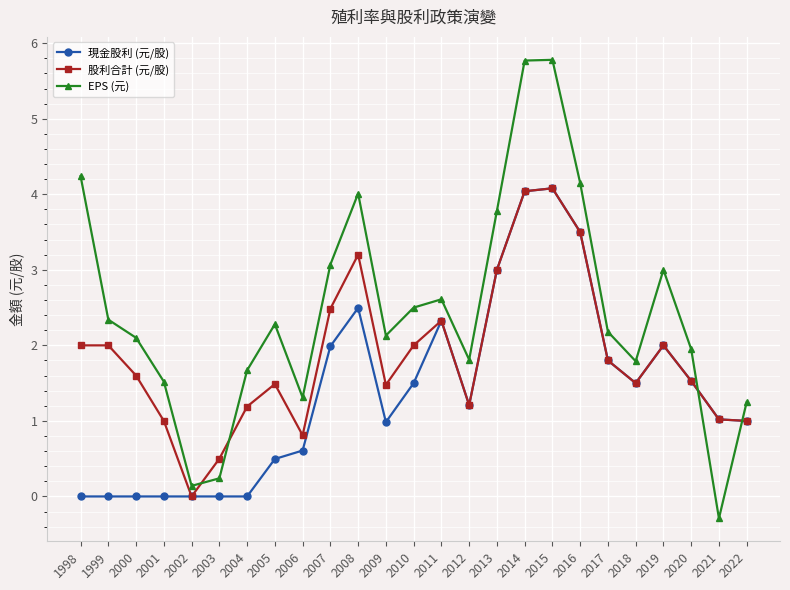

Does the chart have visible grid lines?

Yes